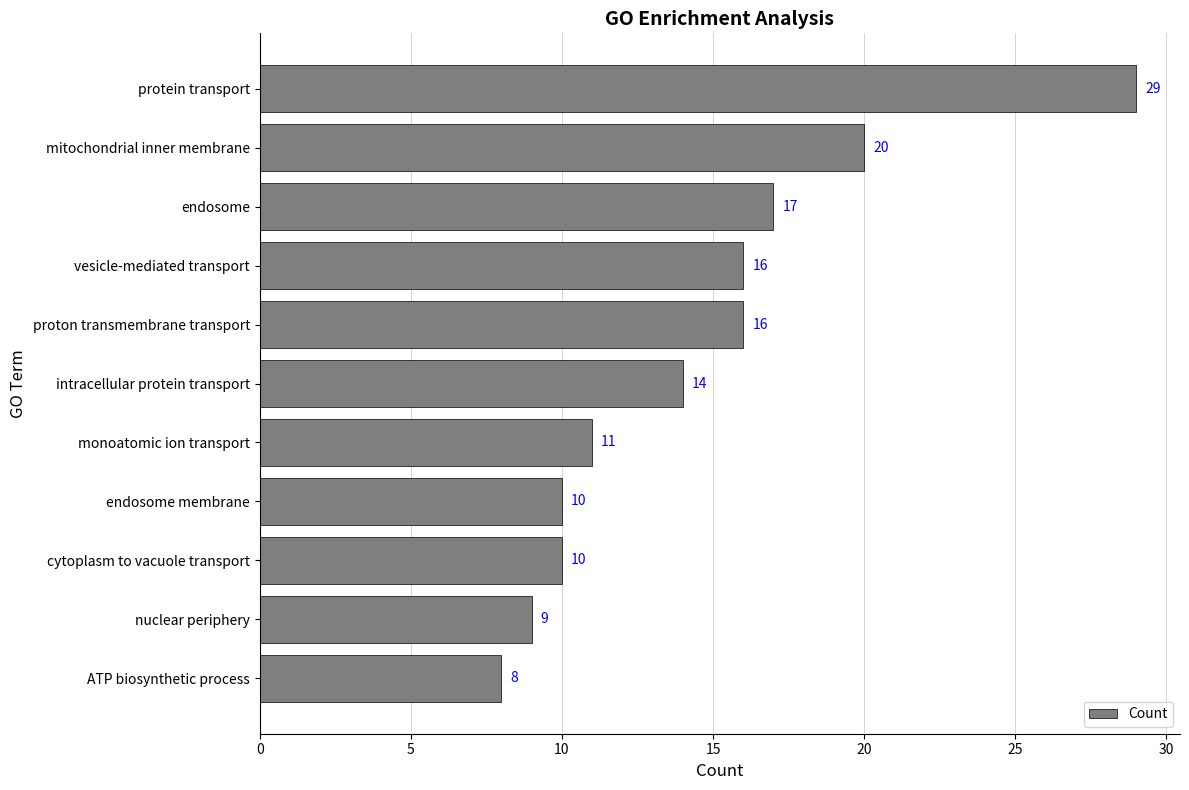

What is the minimum value shown in the chart?

8